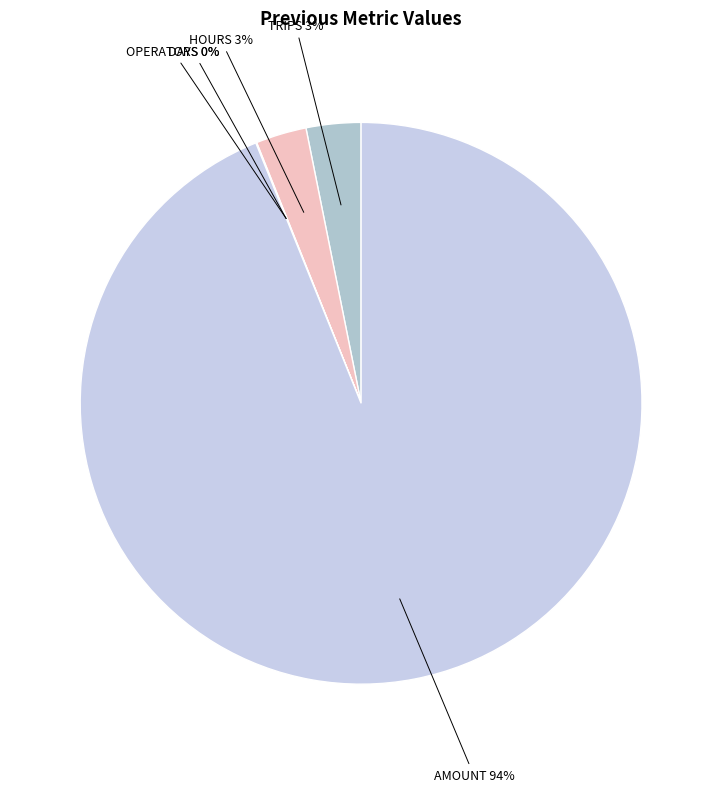

Count the number of slices in the pie.

5